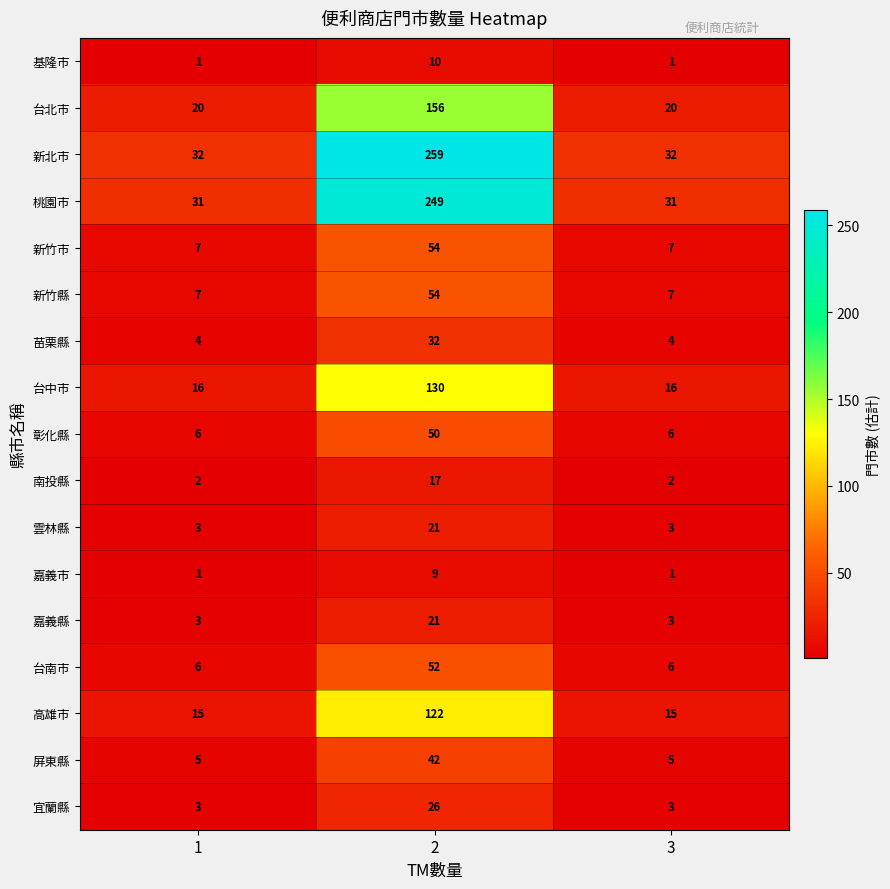

Which series changed the most between 1 and 2?

新北市